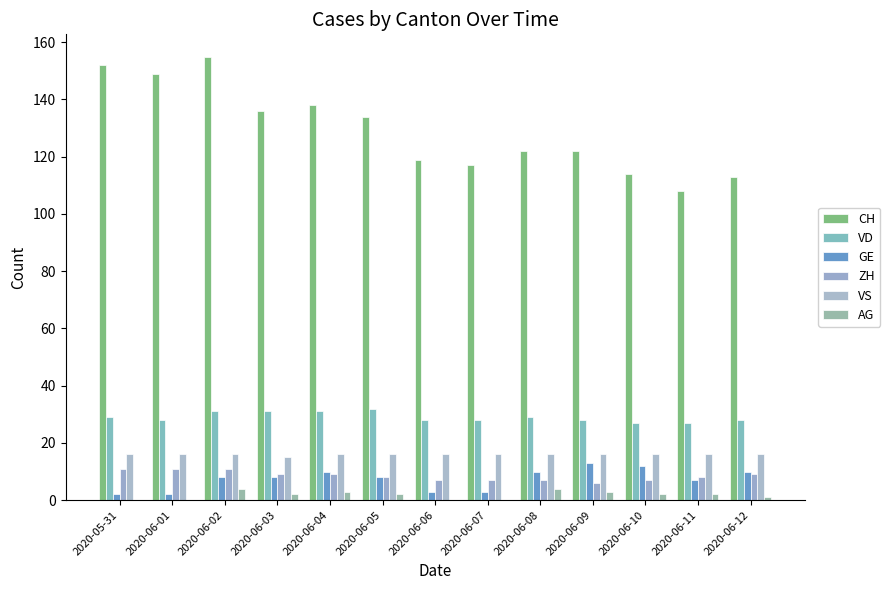

What position from the right is 2020-06-01?

12